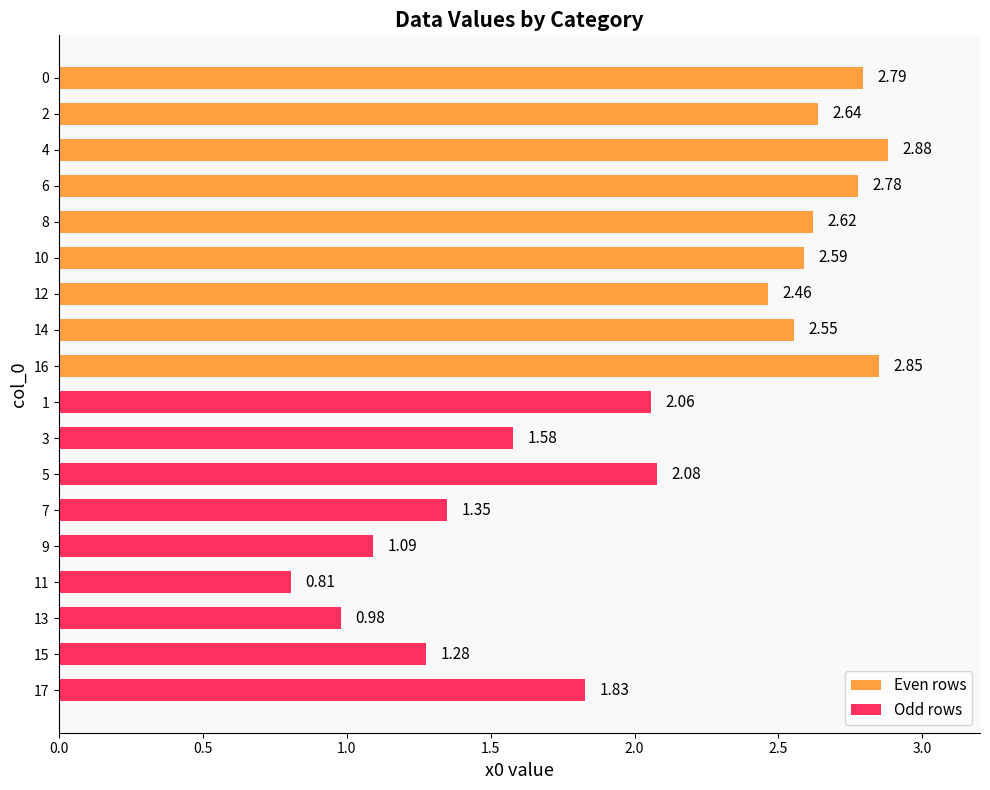

List the series in order of their overall mean, lowest first.

Odd rows, Even rows